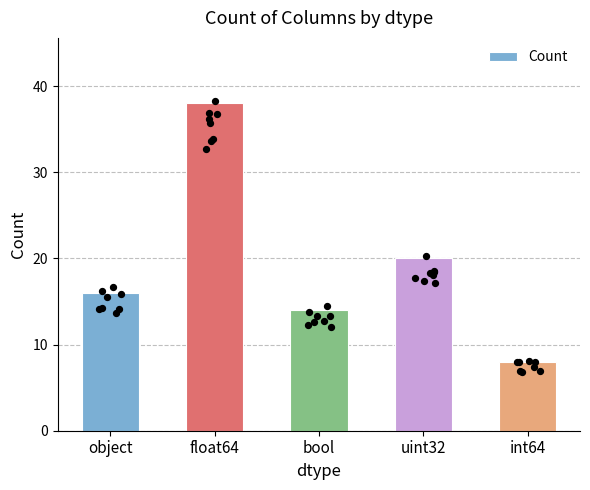

What is the change in value from bool to uint32?

+6